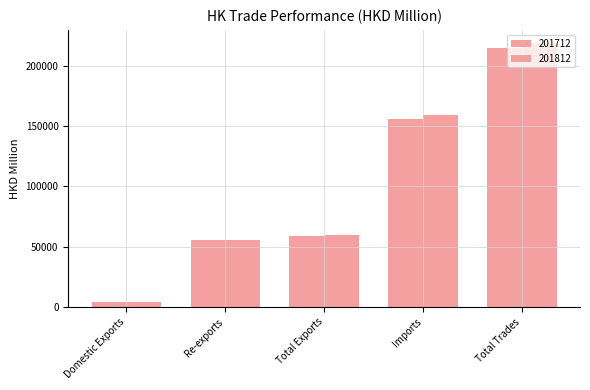

How many values in the 201712 series exceed 59295?

3